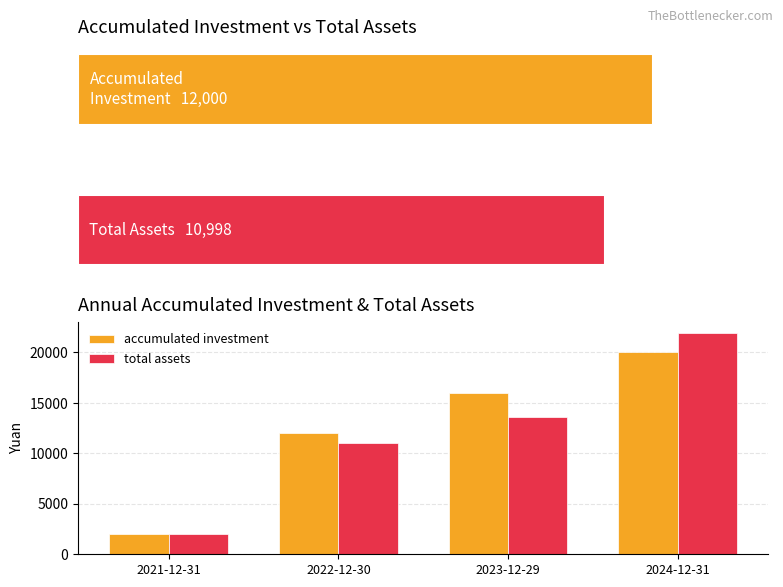

Reading left to right, extract all data points from this chart.

accumulated investment: 2000.0	12000.0	16000.0	20000.0
total assets: 2053.8	10997.6	13584.4	21911.1